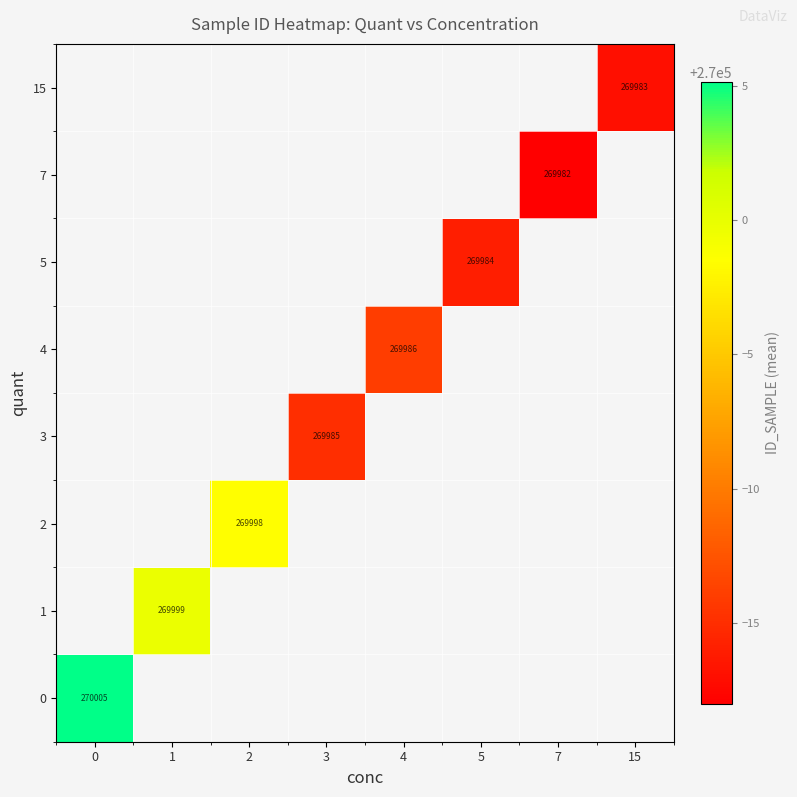

At how many categories does at least one series exceed 269988?

3